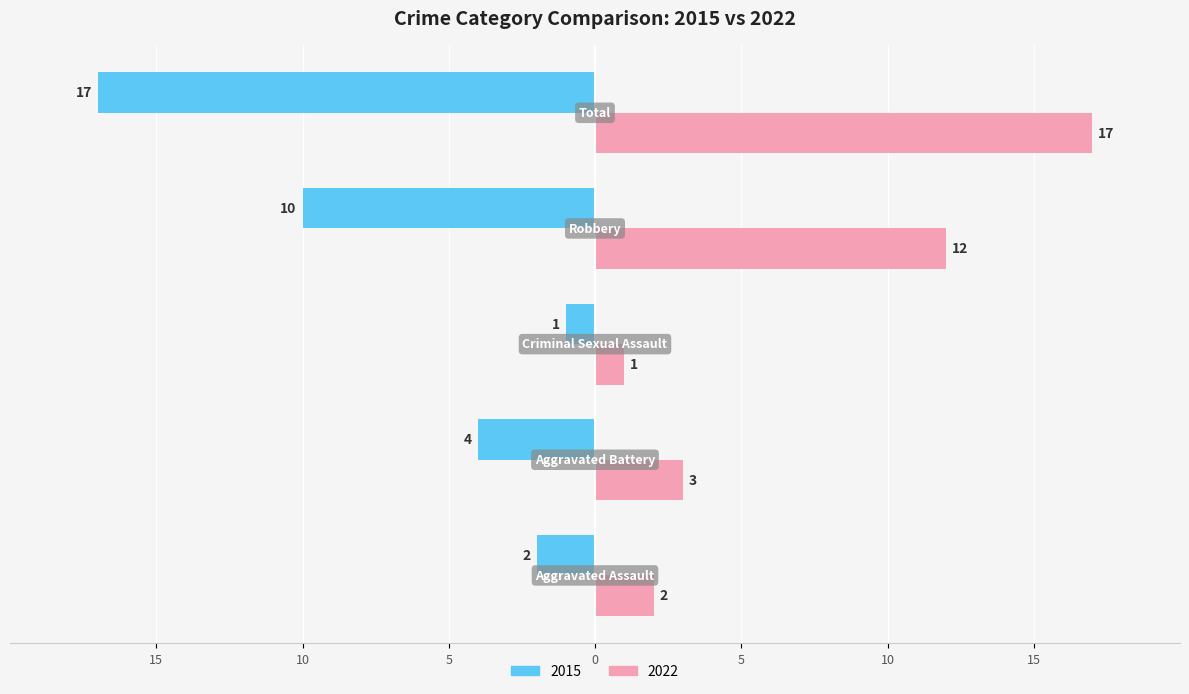

Which series has the widest spread of values?

Left